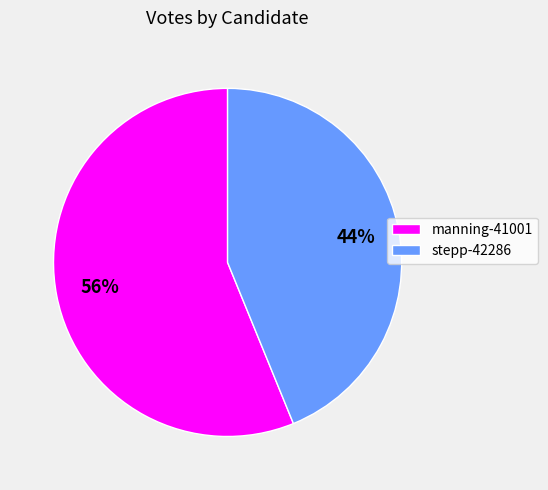

Does any single category account for the majority?

Yes